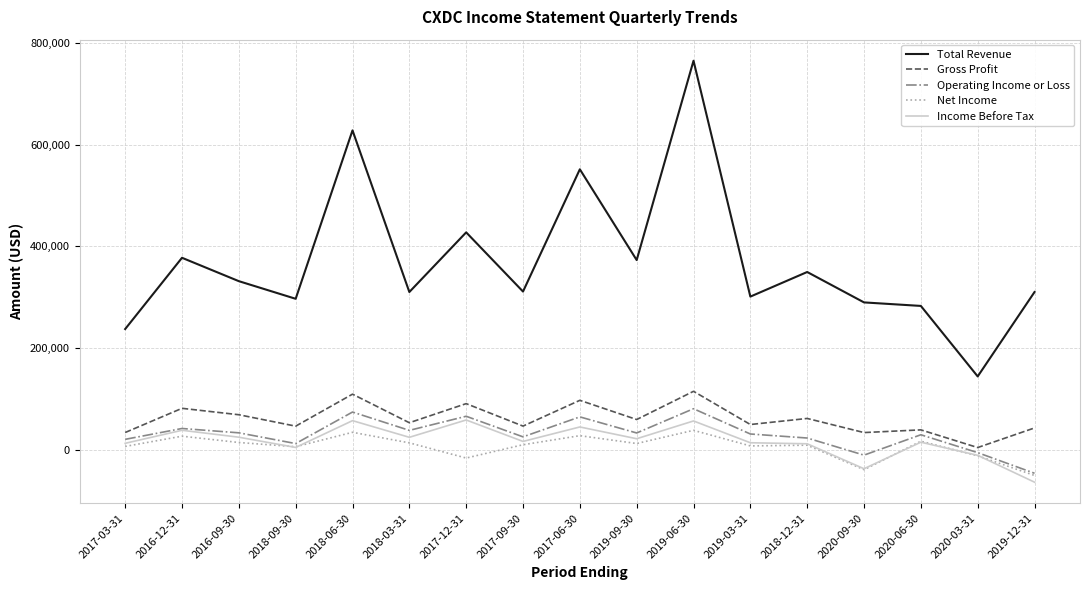

What is the average value of the Total Revenue series?

370047